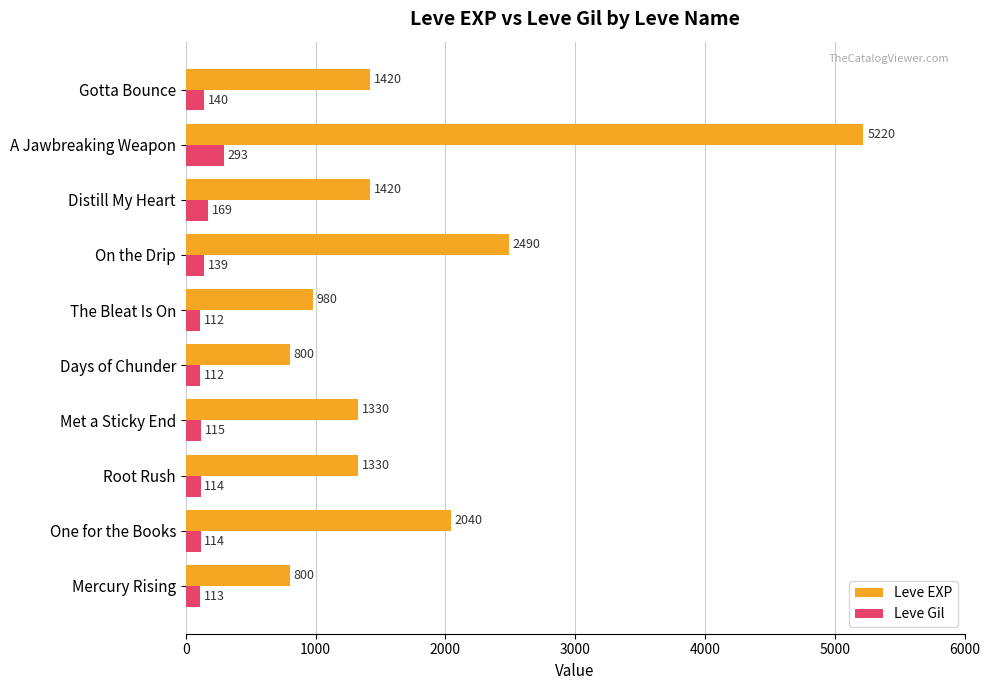

How many categories are shown in the chart?

10